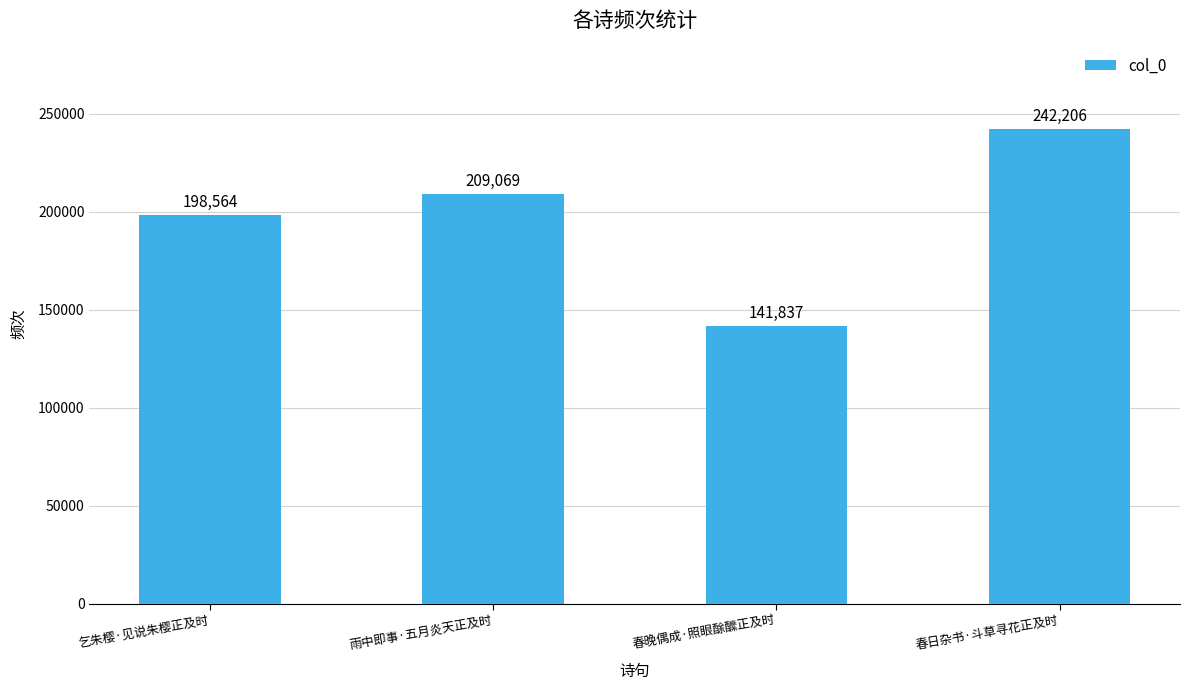

Count the number of categories in the chart.

4